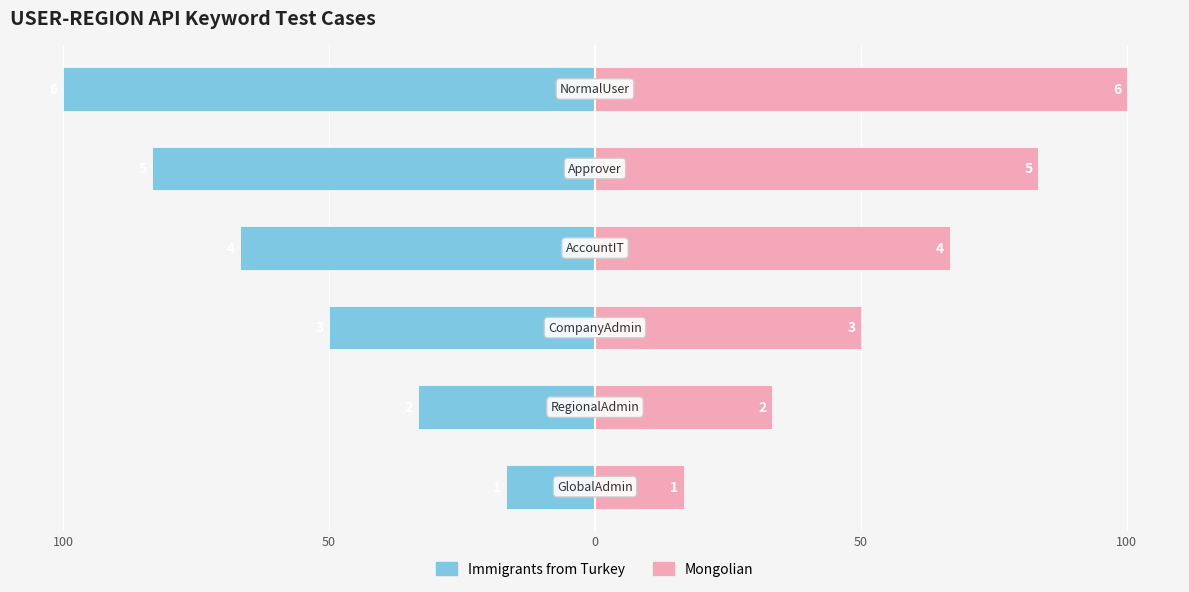

What is the sum of the S.No (Right) values at 50 and 100?

83.3